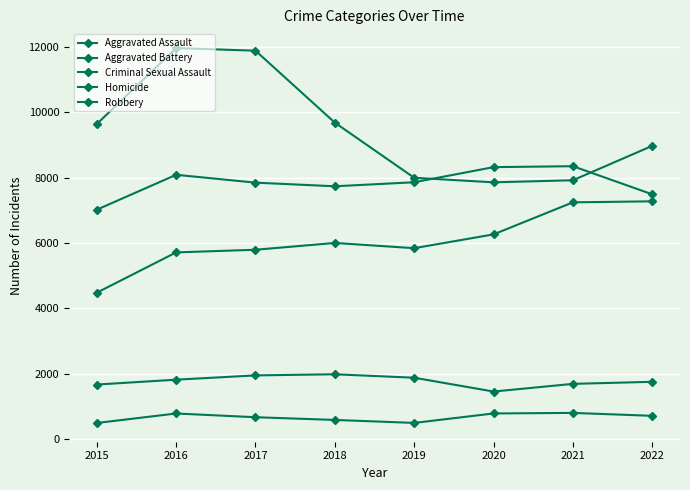

The value of Aggravated Assault at 2017 is 5793. True or false?

True